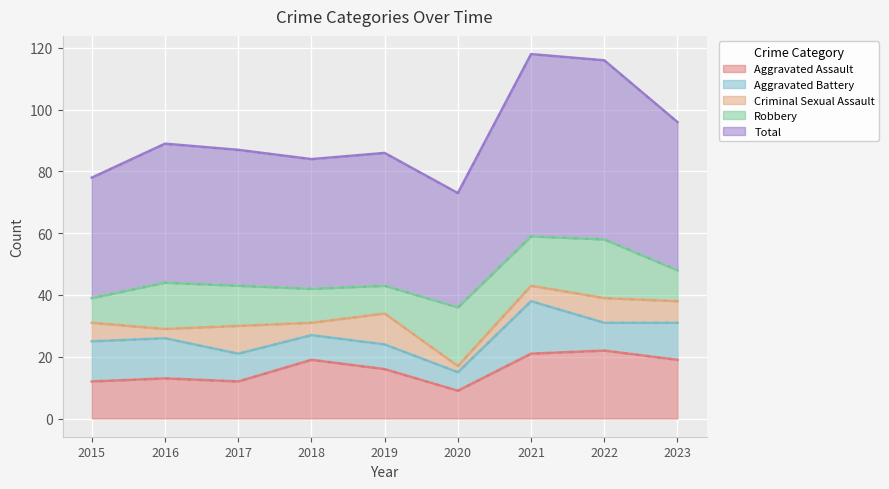

True or false: Total and Aggravated Assault cross at least once.

False